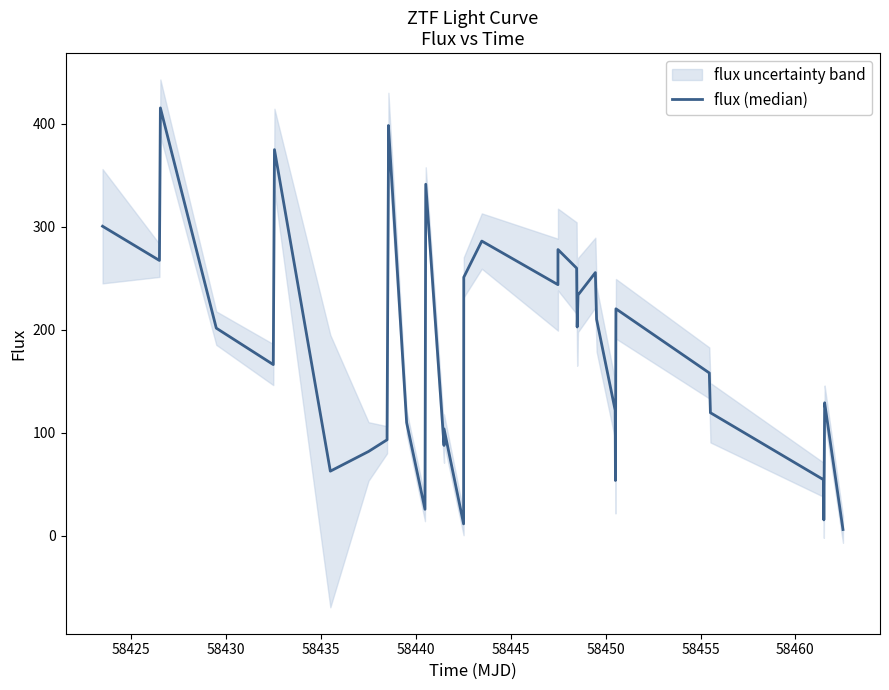

How many interior local peaks (higher than both neighbors) does the data have?

10